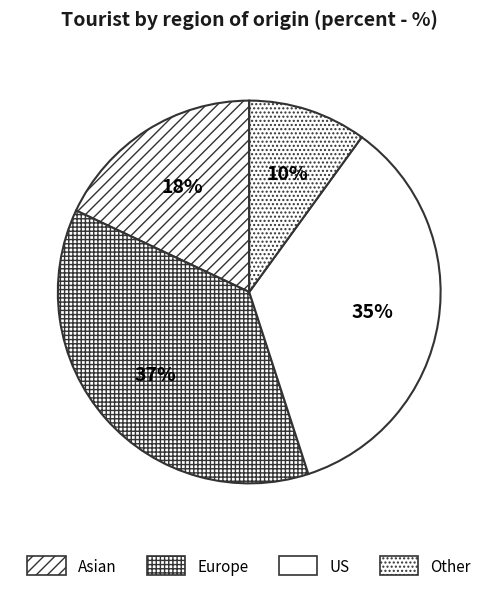

Count the number of slices in the pie.

4